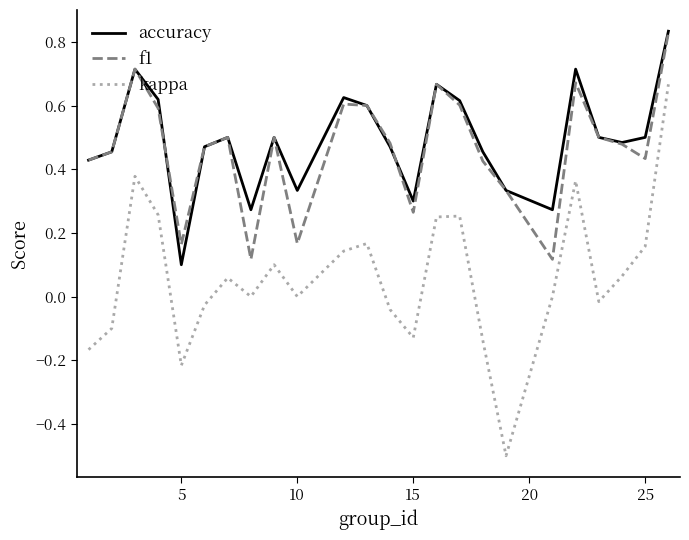

Which series has the widest spread of values?

kappa